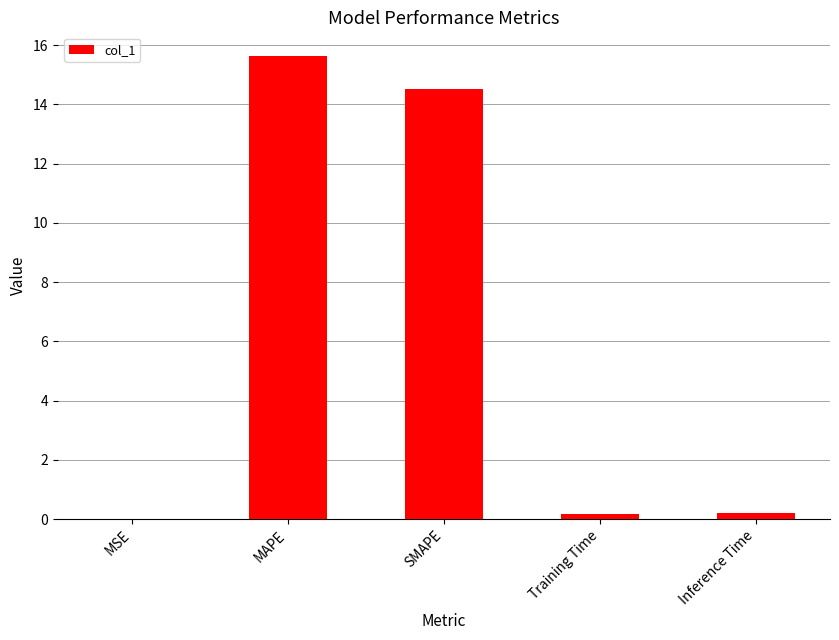

Which label corresponds to the largest value in the chart?

MAPE